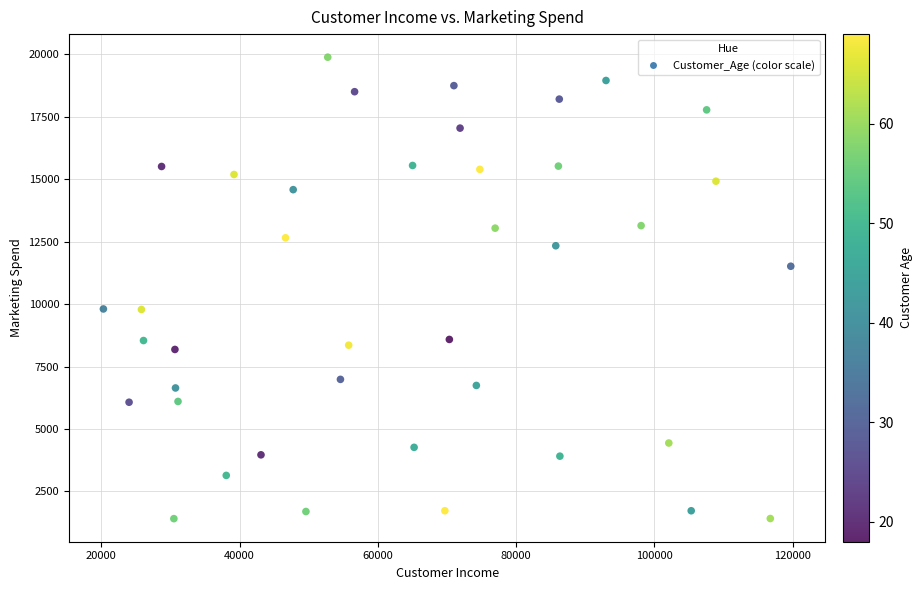

What is the range of Y values (max minus min)?

18476